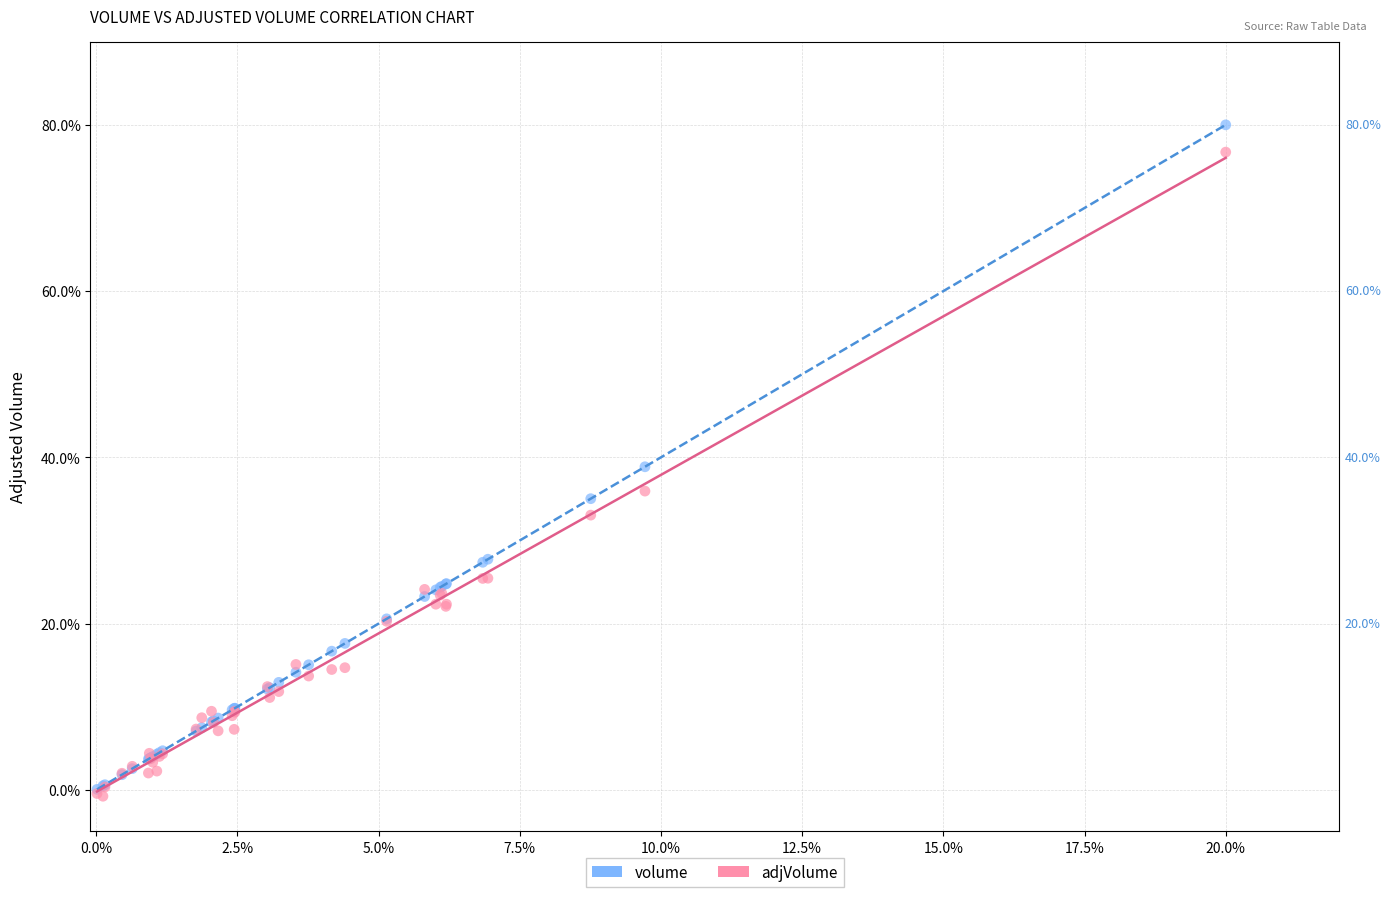

What are all the series names shown in the legend?

volume, adjVolume